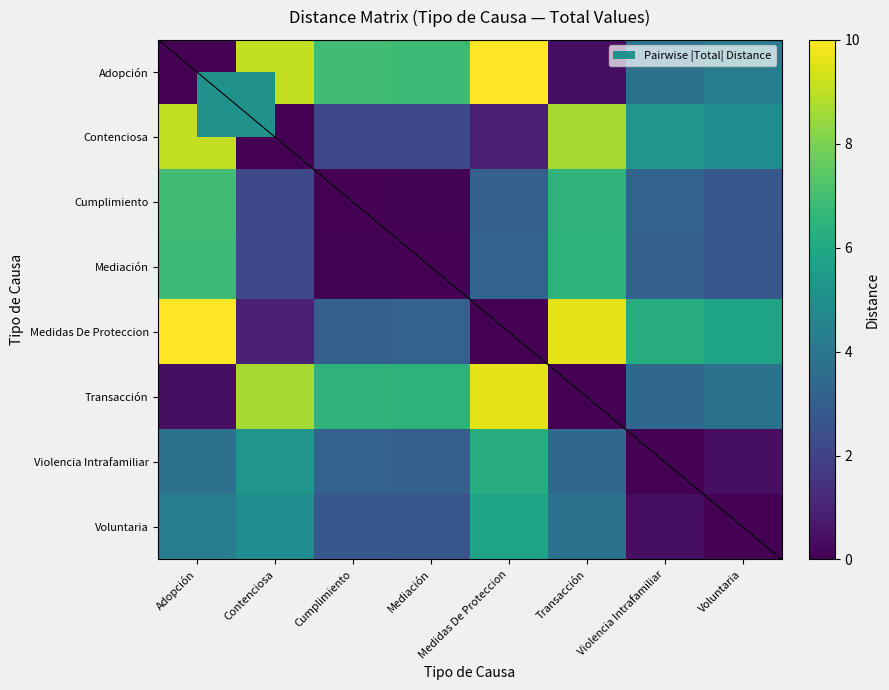

List the series in order of their peak value, highest first.

Adopción, Medidas De Proteccion, Transacción, Contenciosa, Cumplimiento, Mediación, Violencia Intrafamiliar, Voluntaria